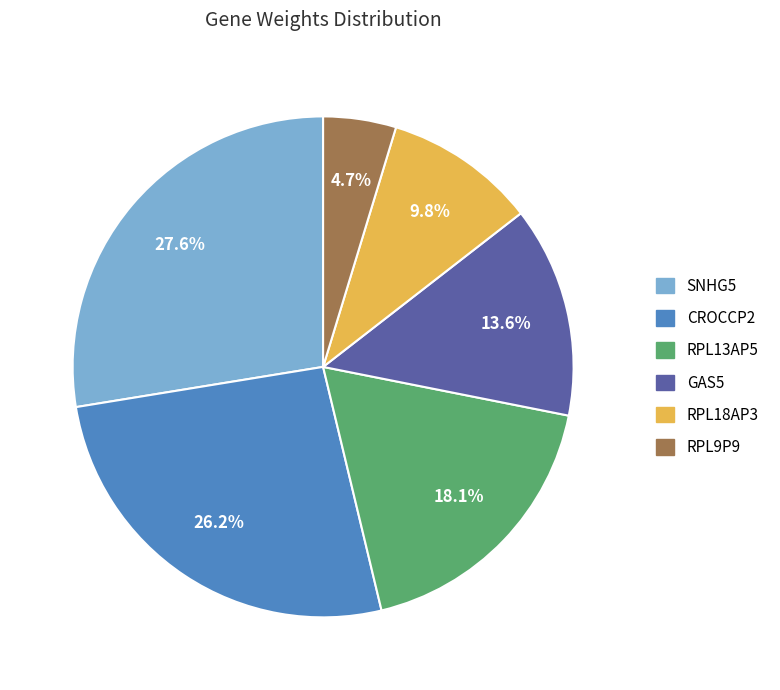

How much of the chart is everything except CROCCP2?

73.8%